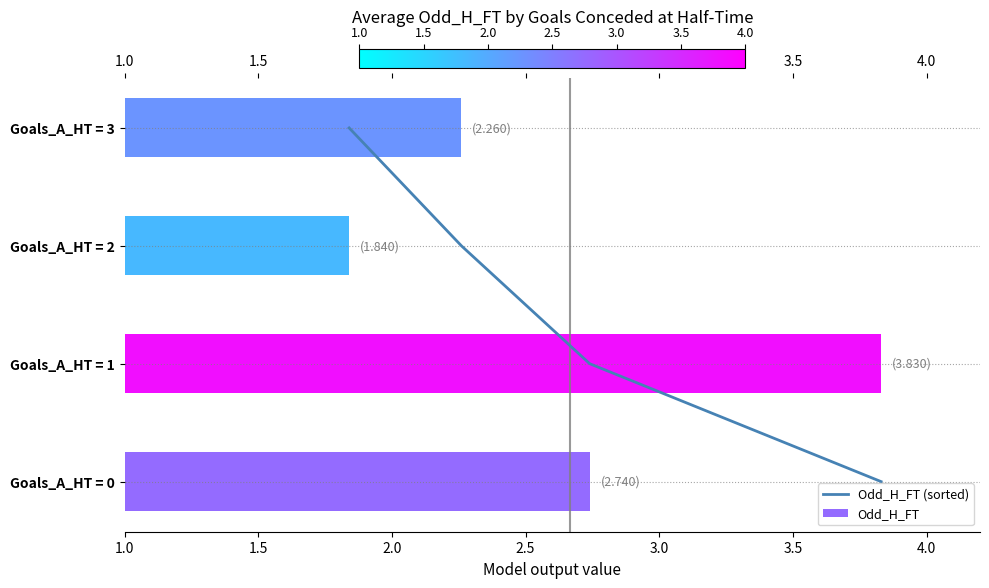

What is the difference between the values at 1.5 and 2.0?

1